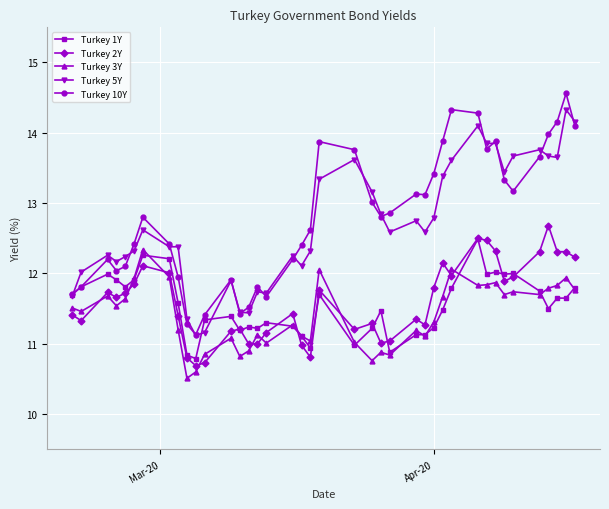

What is the maximum value for Turkey 10Y?

14.6